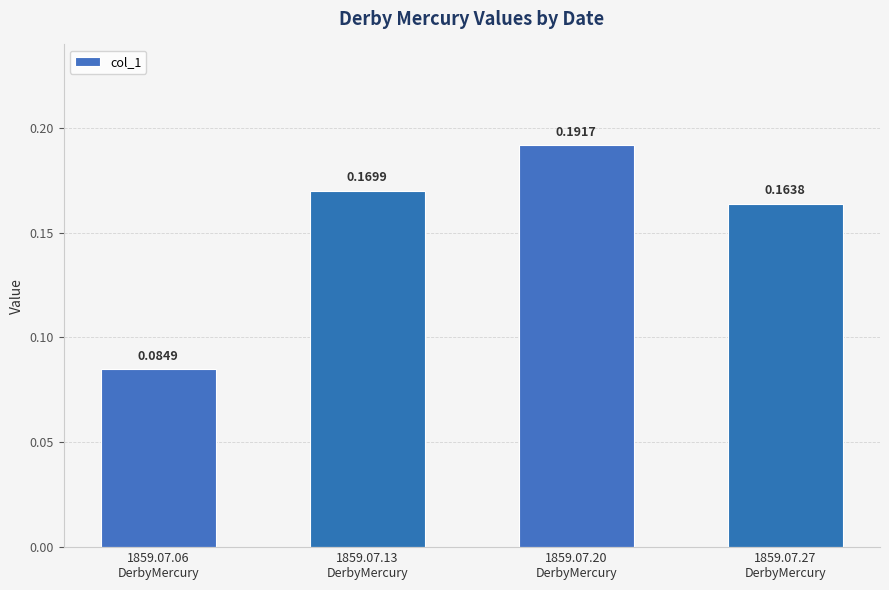

Which label corresponds to the smallest value in the chart?

1859.07.06
DerbyMercury